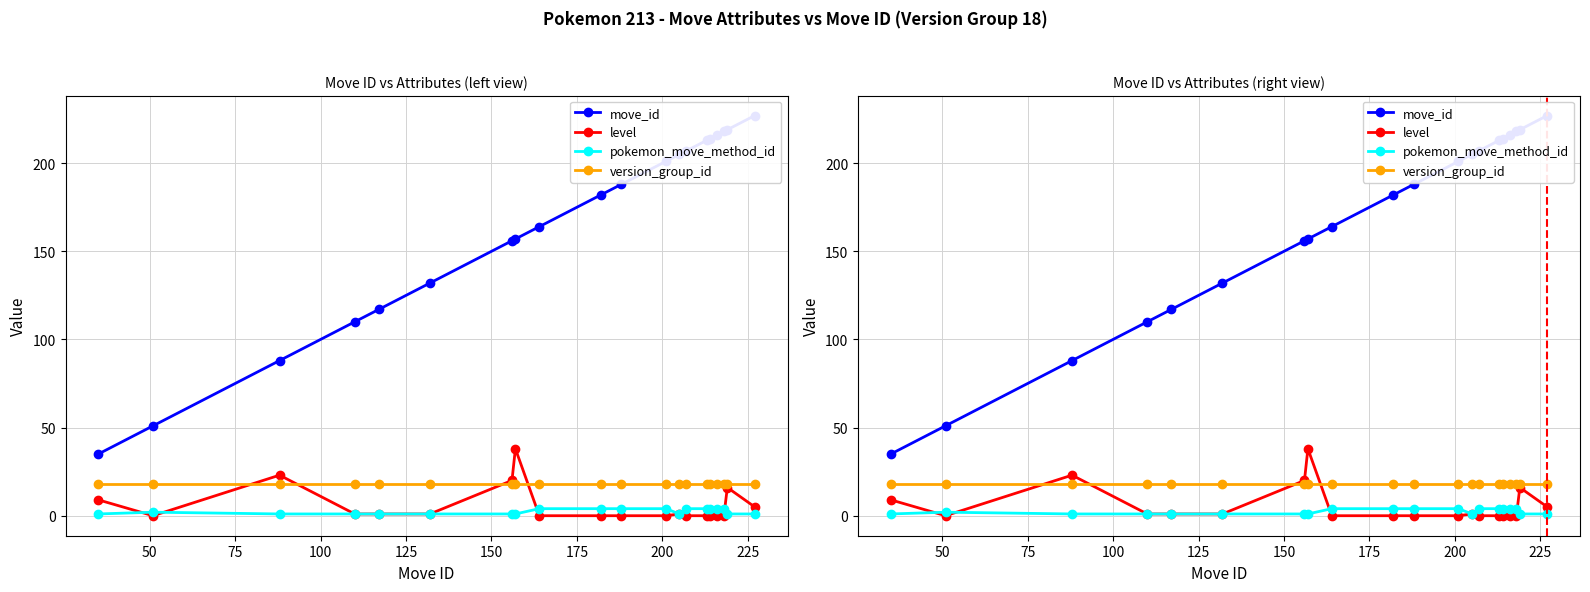

How many lines are shown in the chart?

4